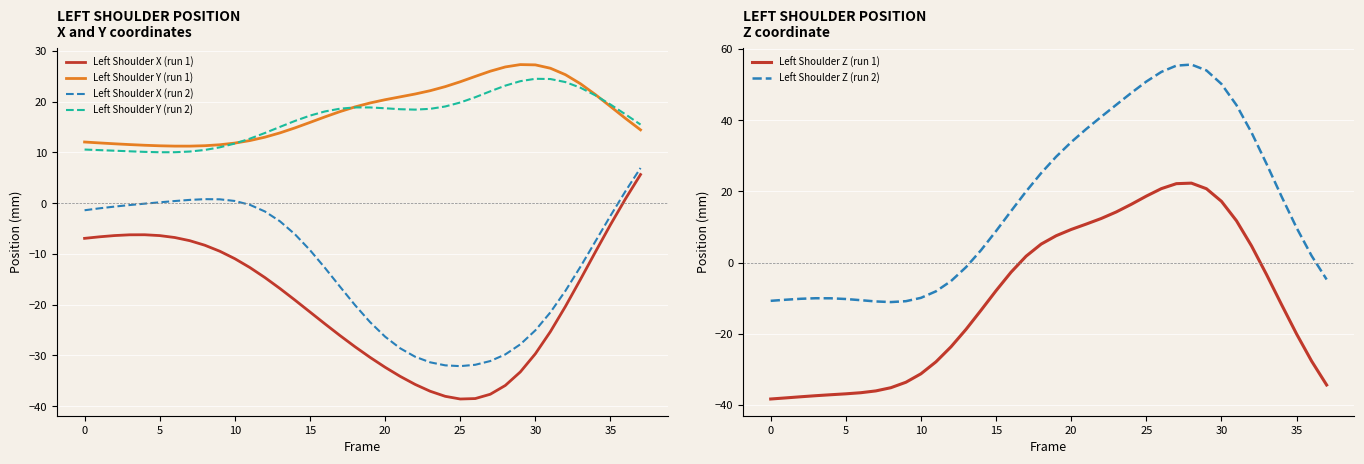

What is the lowest value of the Left Shoulder X (run 2) series?

-32.1